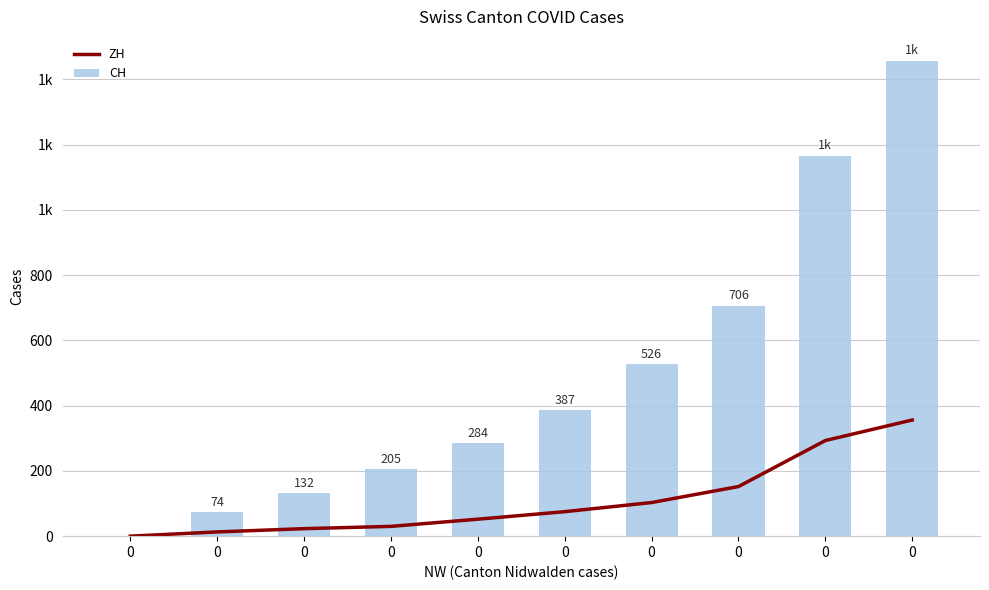

How many values in CH are above zero?

9